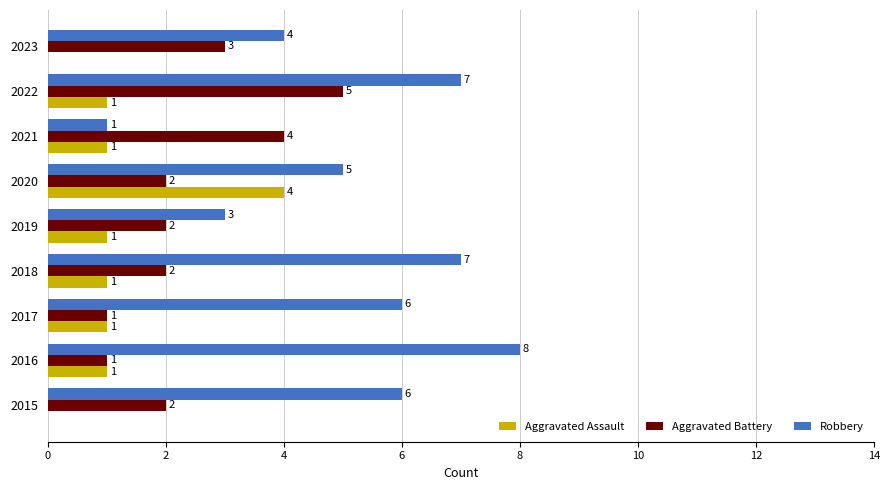

Which label corresponds to the largest value in the chart?

2016